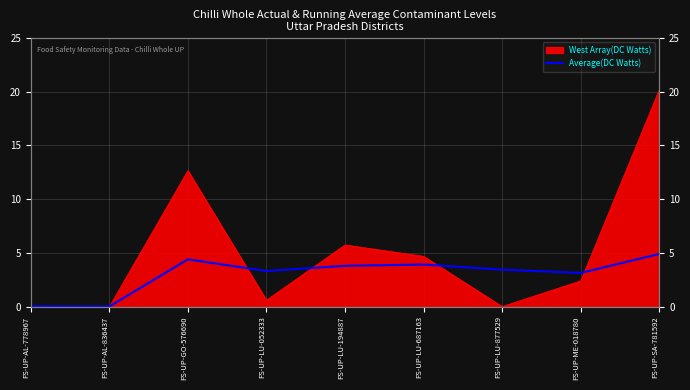

How many values are below 3?

2